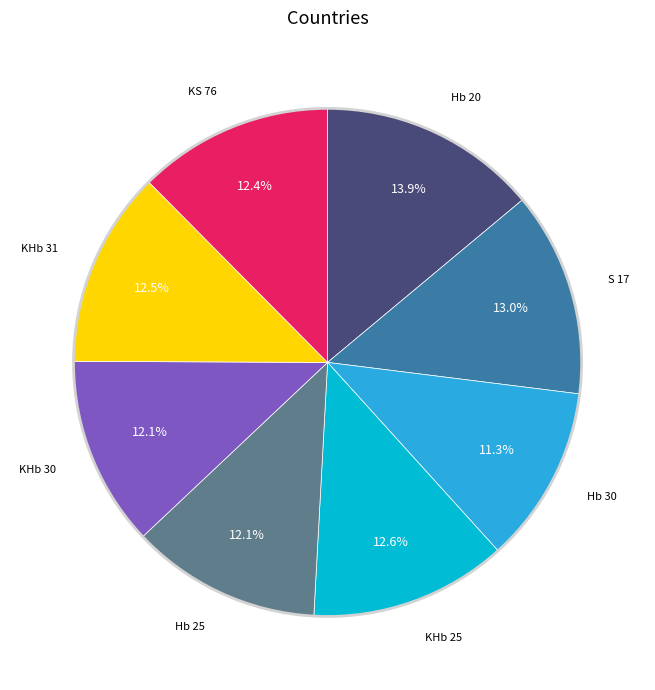

Is there any slice that represents more than half of the pie?

No